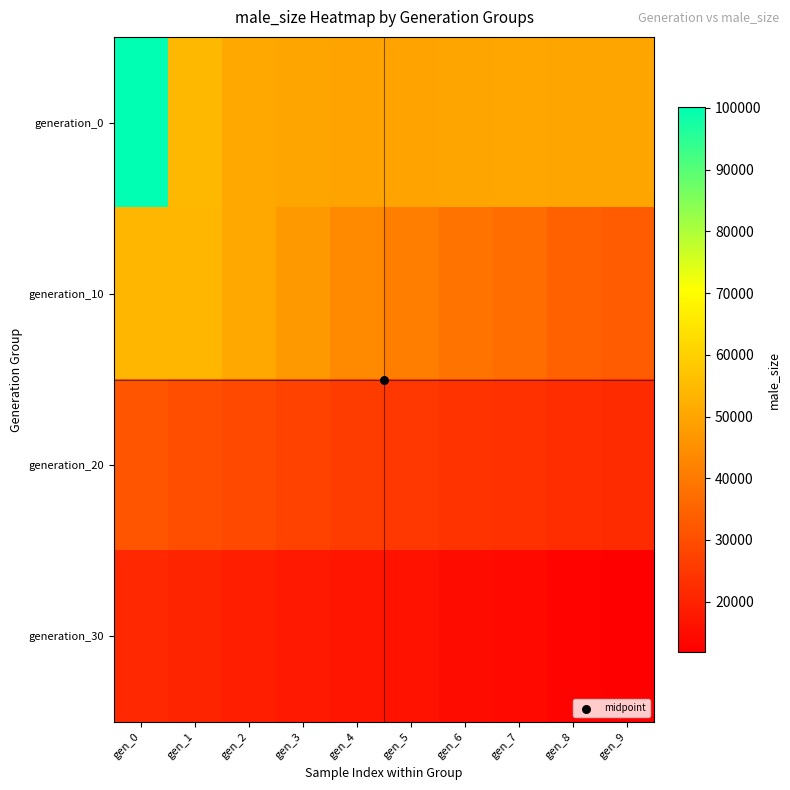

Rank the series at gen_7 from highest to lowest value.

generation_0, generation_10, generation_20, generation_30